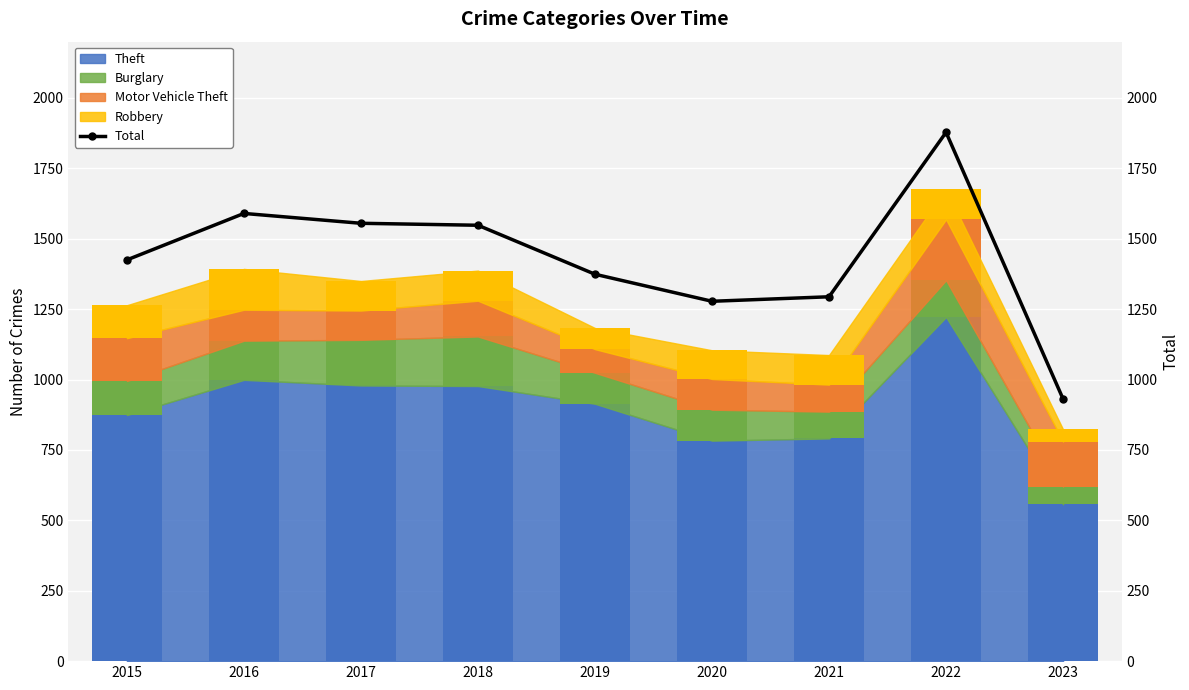

What is the maximum value shown in the chart?

1878